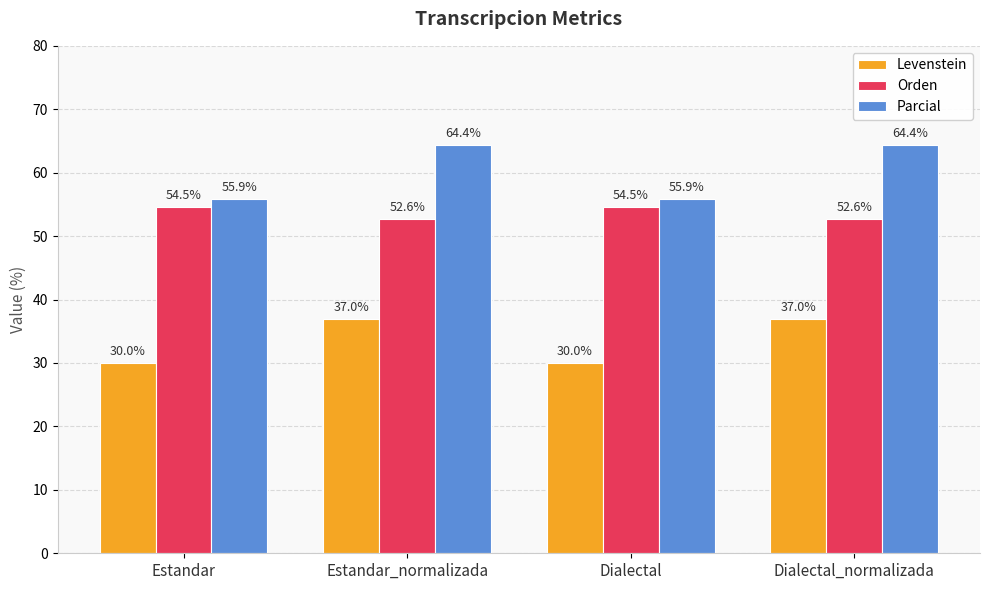

What is the smallest value displayed?

30.0